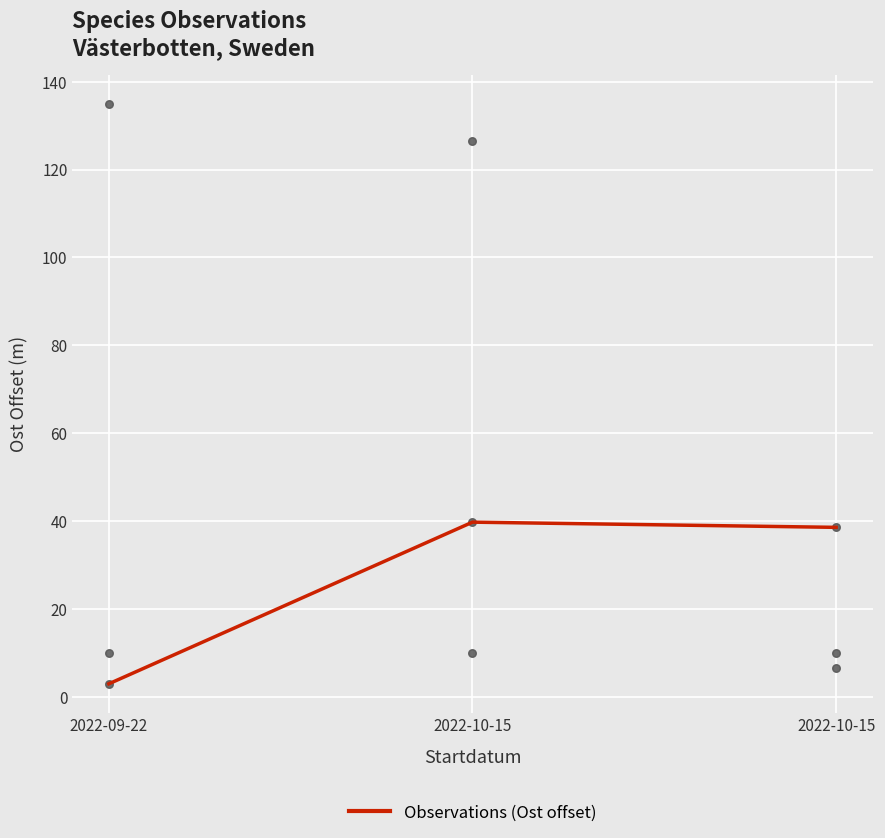

What is the change in value from 2022-10-15 to 2022-10-15?

-1.2